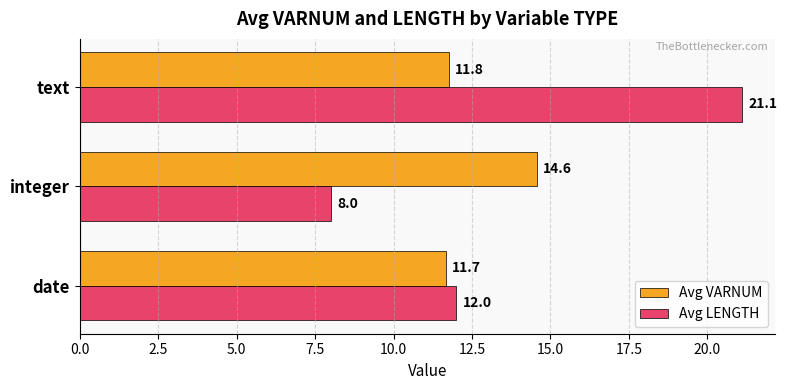

List the labels in order of Avg LENGTH value, smallest first.

integer, date, text